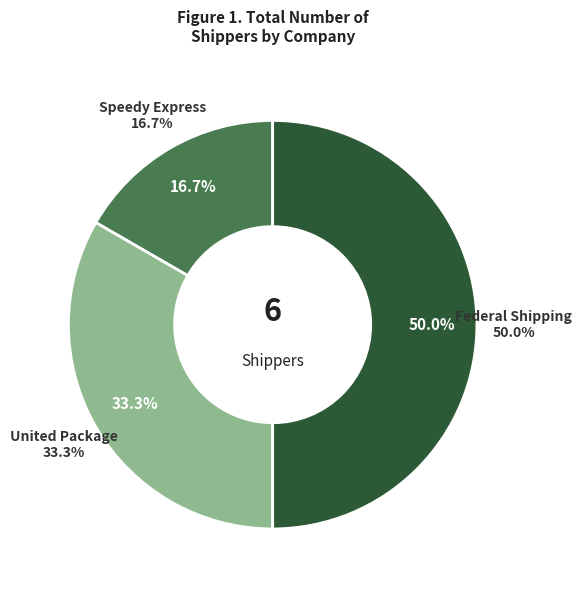

Rank the categories by value from lowest to highest.

Speedy Express, United Package, Federal Shipping